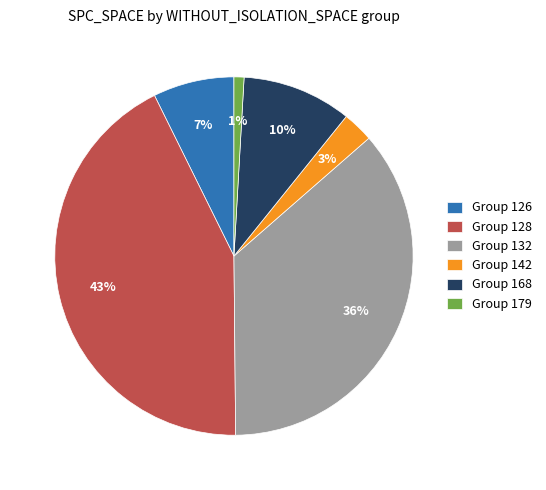

What percentage is the Group 132 slice, to the nearest percent?

36%